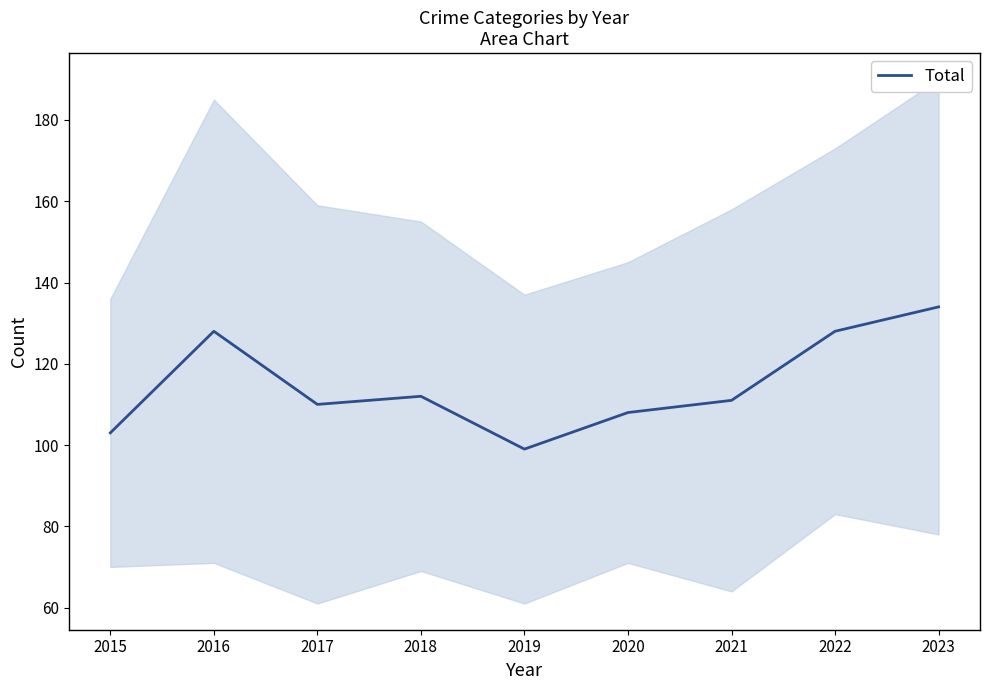

What is the difference between the maximum and minimum values?

35